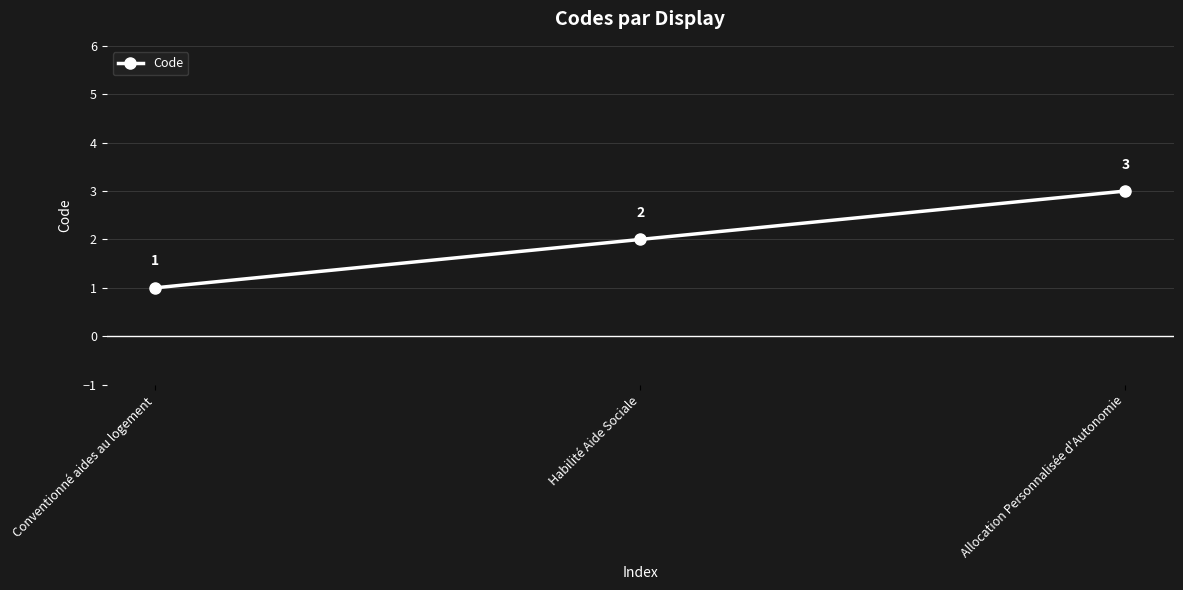

What is the difference between the maximum and minimum values?

2